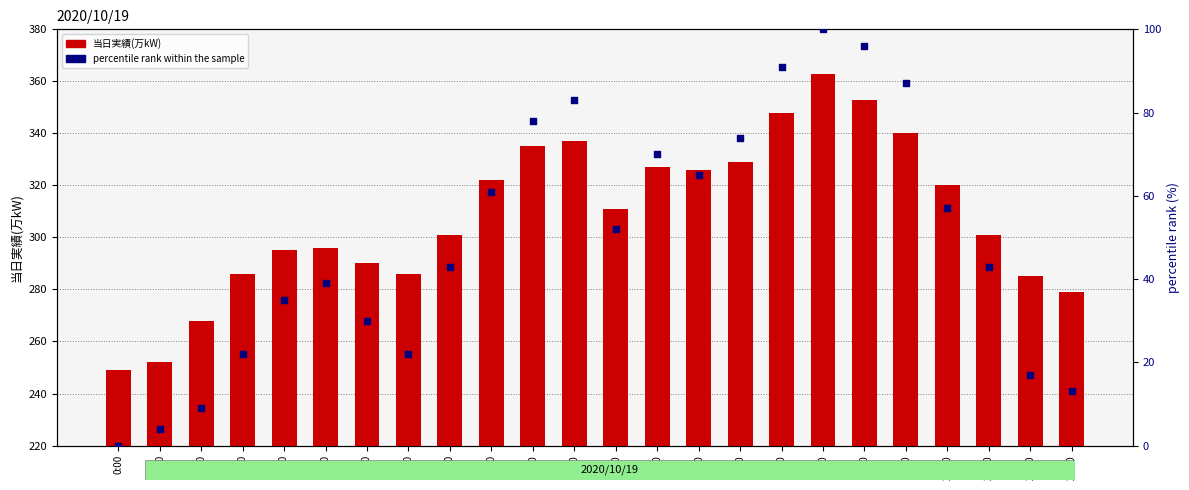

Which series reaches the minimum Y coordinate?

percentile rank within the sample